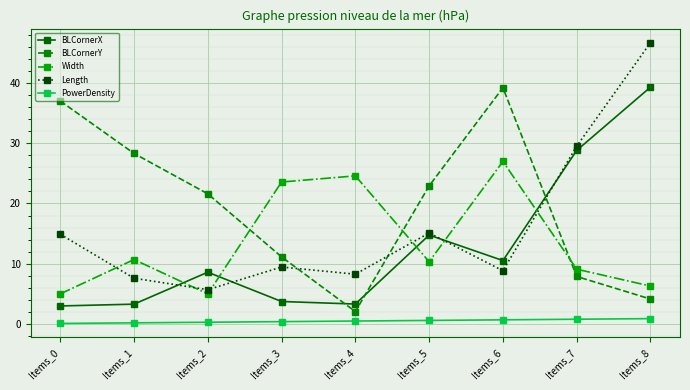

What is the sum of the Width values at Items_2 and Items_3?

28.6